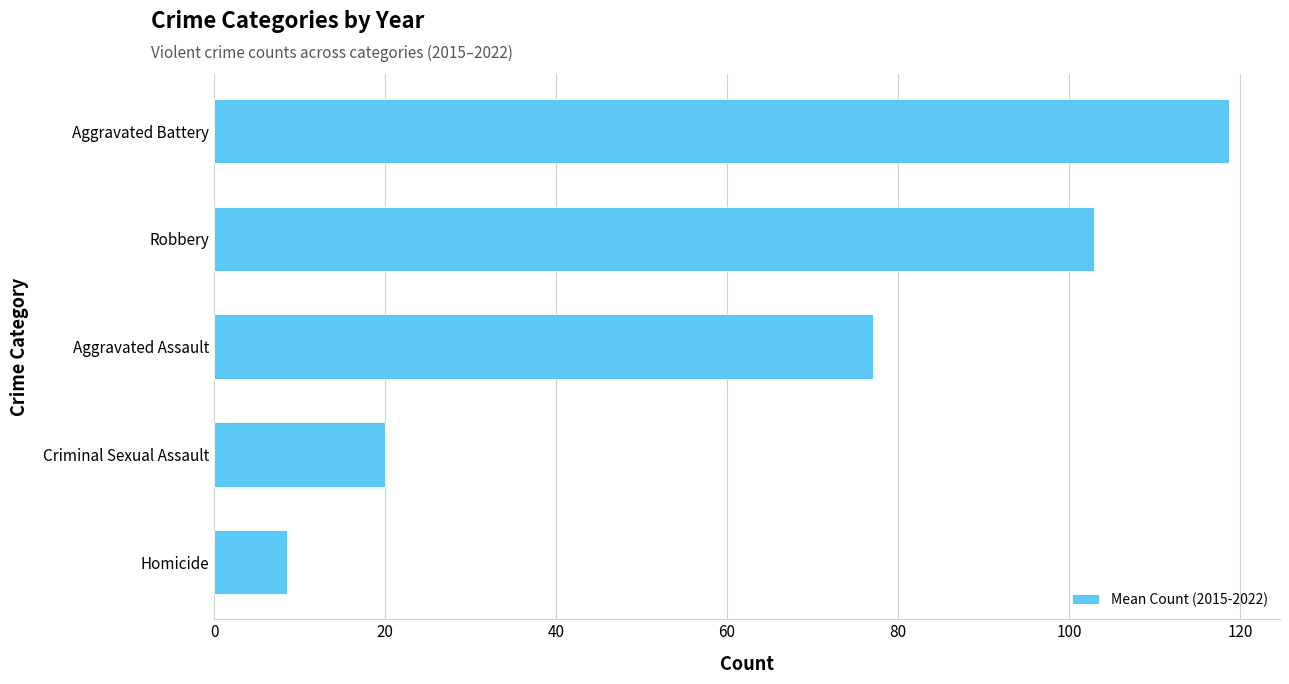

Where is the data nearest to the value 63?

Aggravated Assault